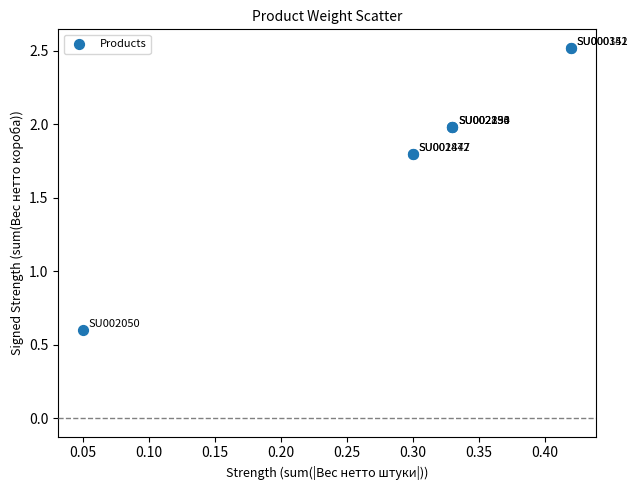

What Y value in the scatter plot is closest to 1?

0.6